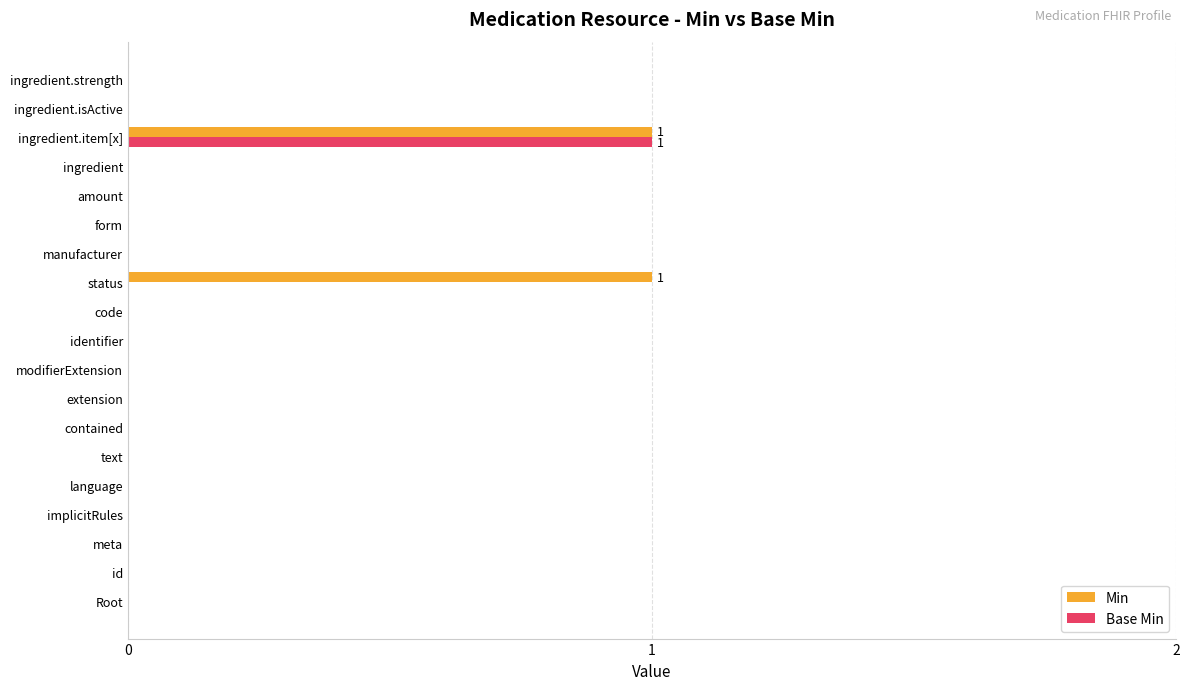

Is the value of Base Min at text greater than the value of Min at ingredient.item[x]?

No